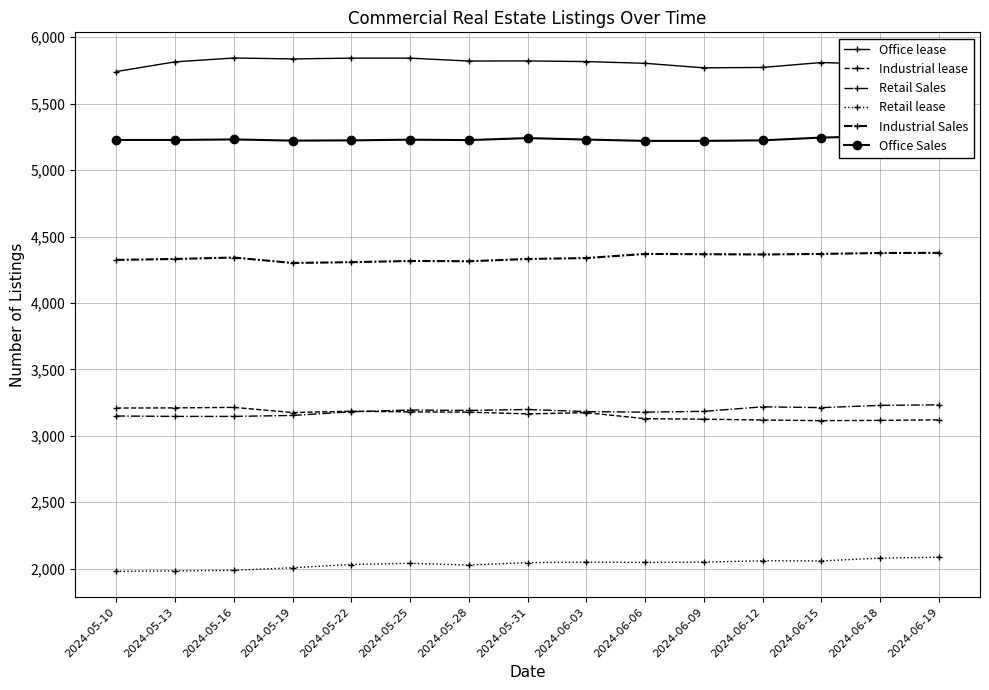

What is the minimum value shown in the chart?

1980